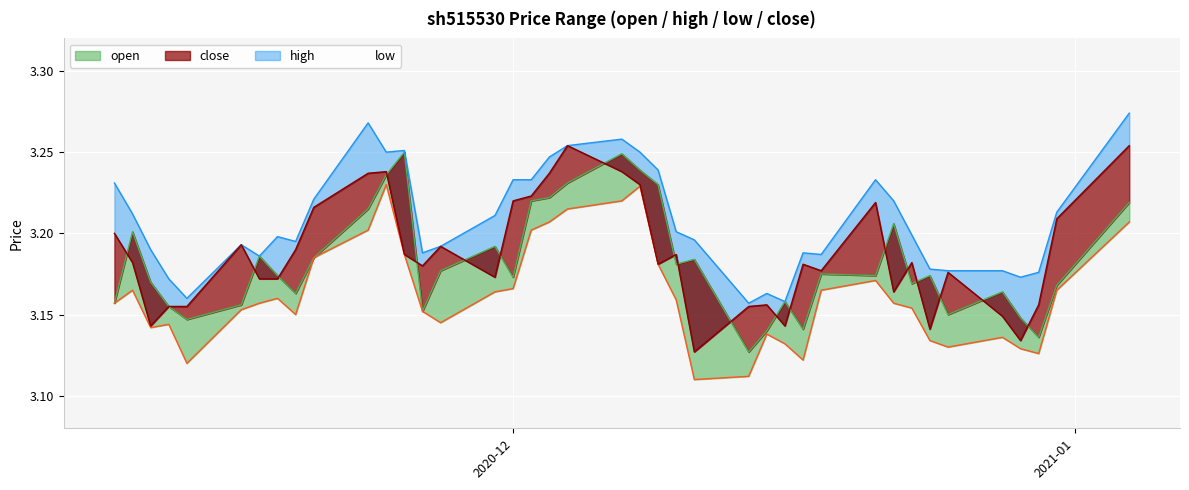

Read the low value at 2020-12.

3.2